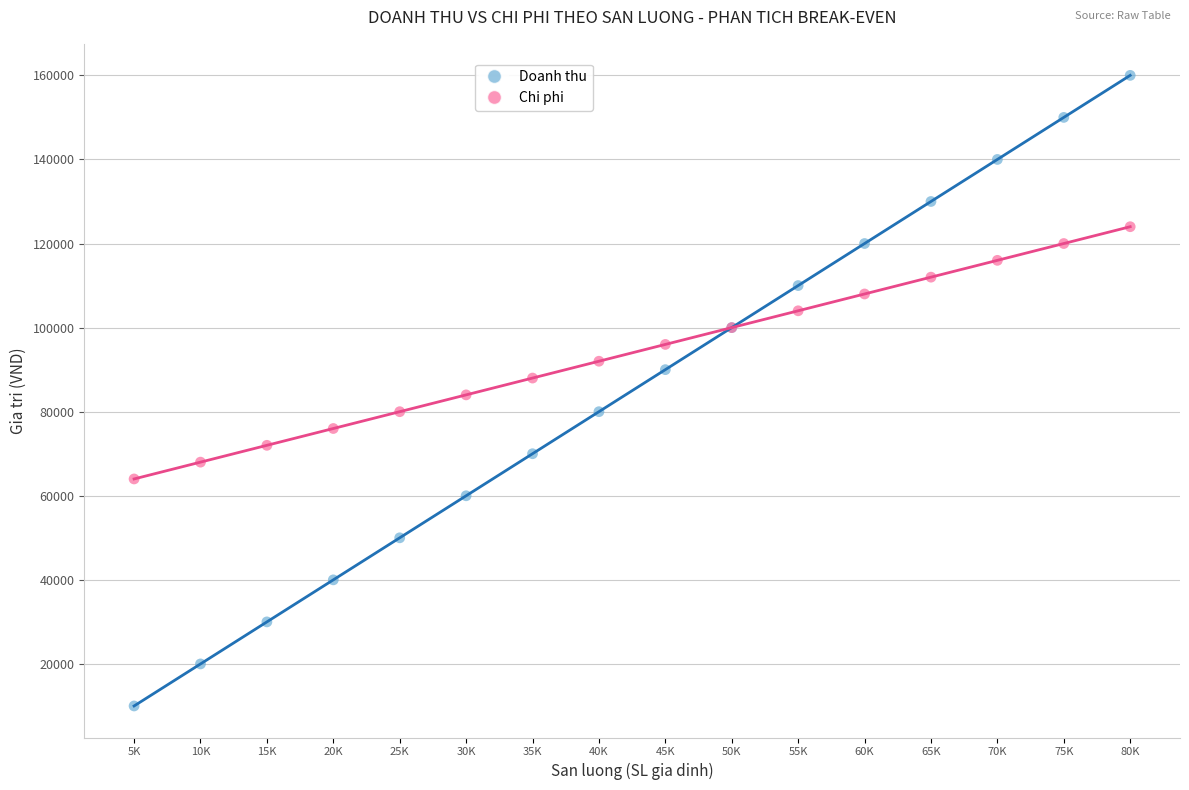

What is the X range (max minus min) for the scatter plot?

75000